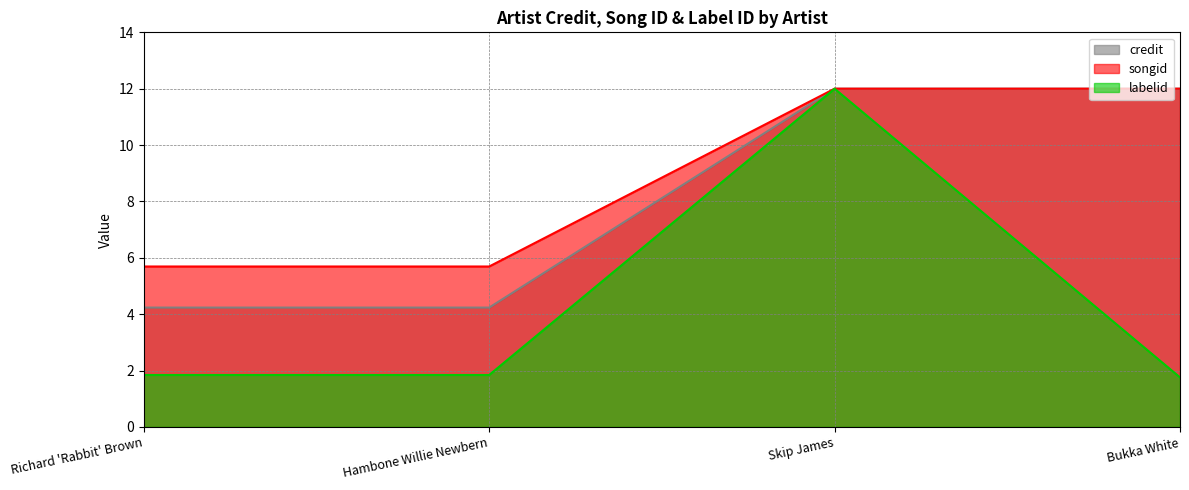

What is the approximate value of credit at Skip James?

12.0